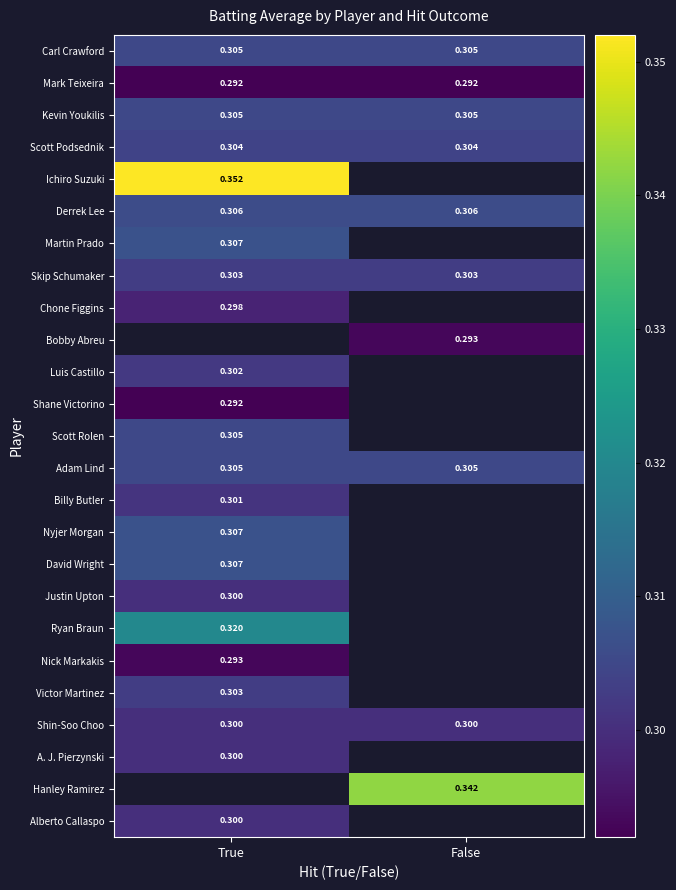

Is the value of Billy Butler at True greater than the value of Chone Figgins at True?

Yes